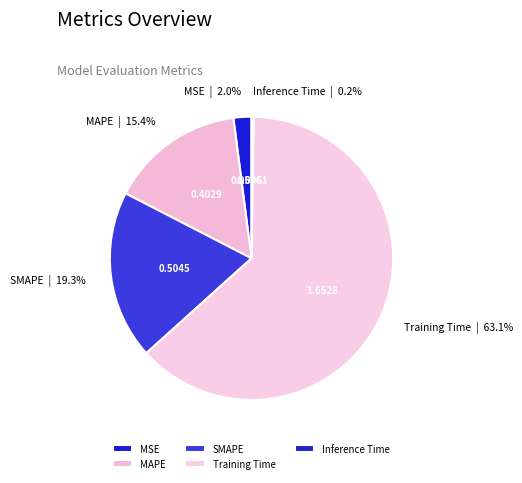

Is MAPE the majority of the pie?

No